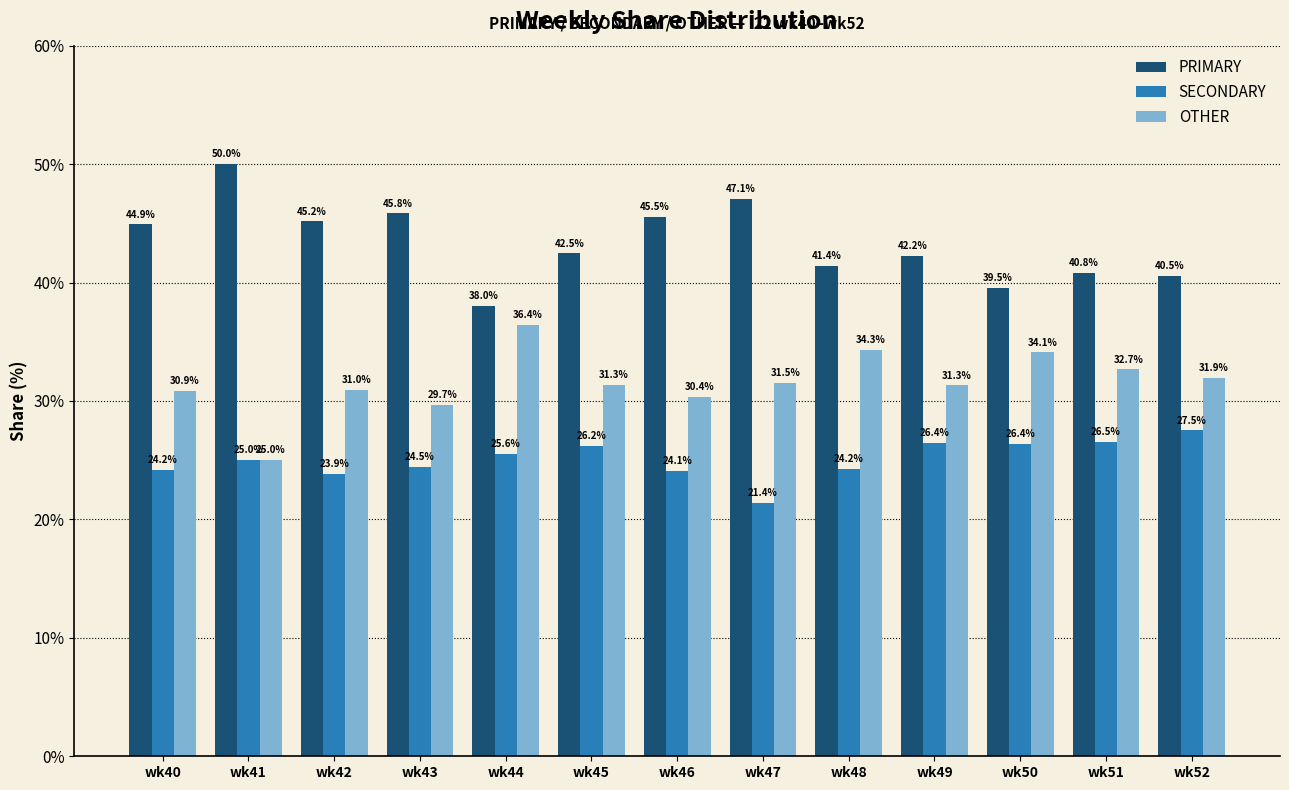

The OTHER series shows 19.5 at wk42. True or false?

False